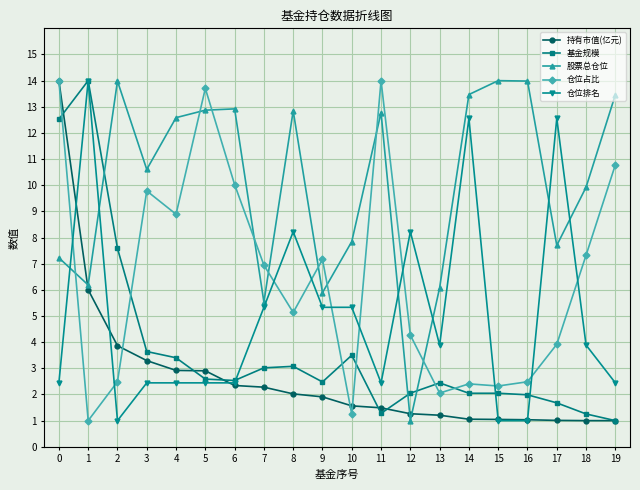

Count the number of categories in the chart.

20